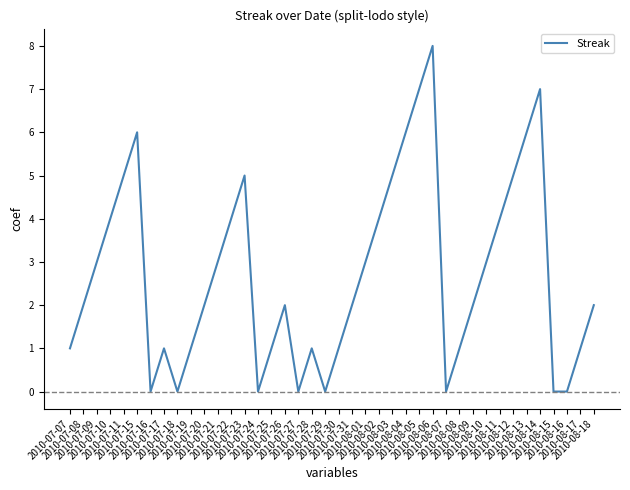

True or false: the data shows 5 at 2010-08-12.

True